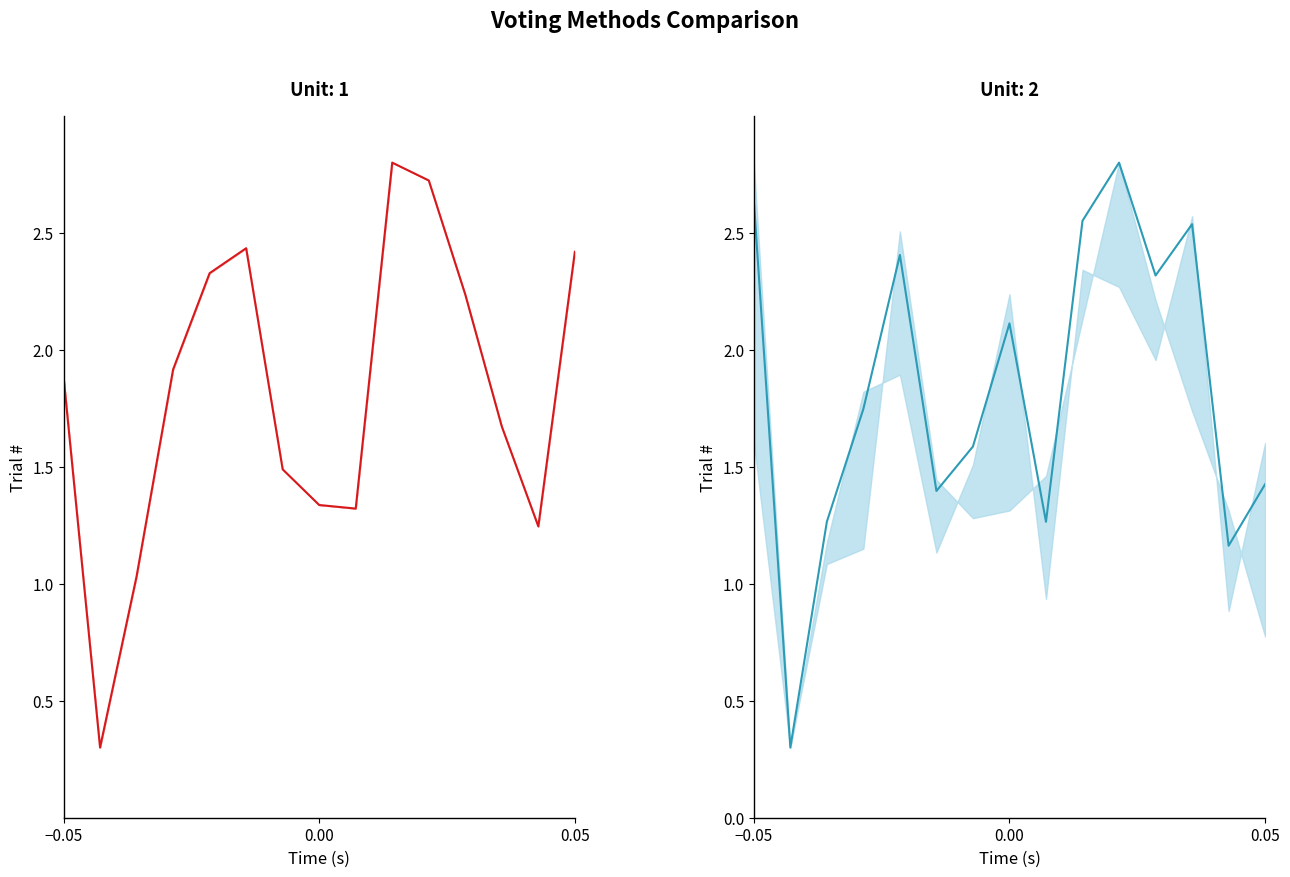

What is the maximum value for approval?

2.8